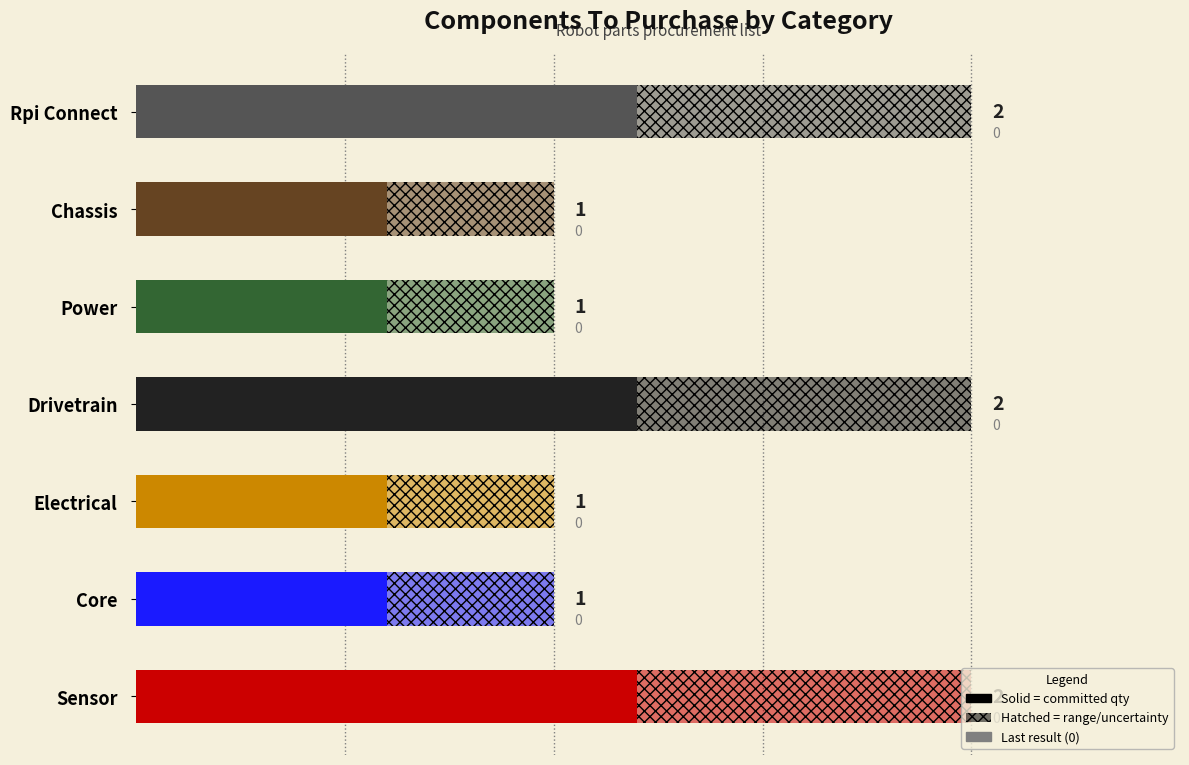

Reading left to right, what are all the values shown in this chart?

1.2	0.6	0.6	1.2	0.6	0.6	1.2